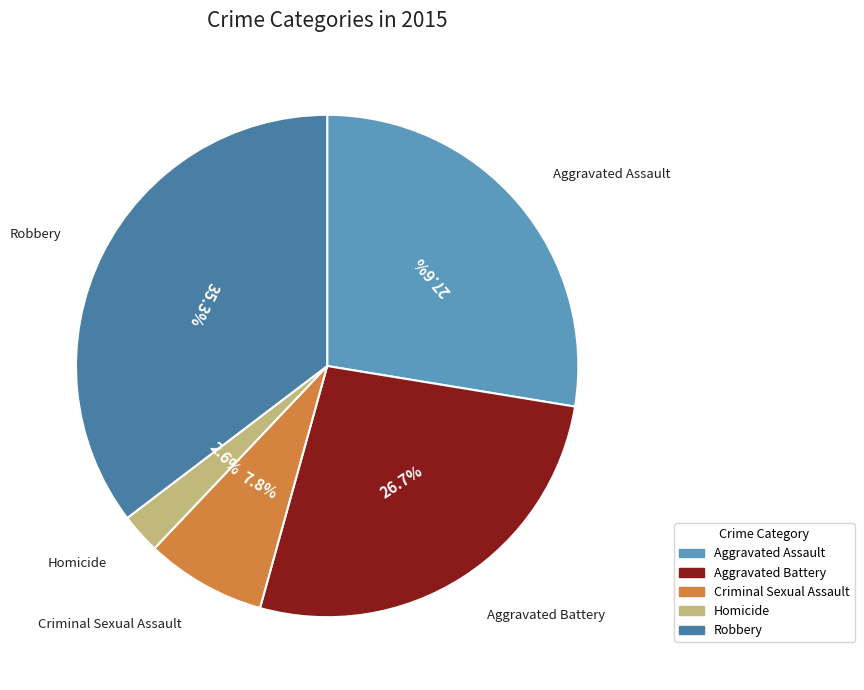

Rank the categories by value from highest to lowest.

Robbery, Aggravated Assault, Aggravated Battery, Criminal Sexual Assault, Homicide